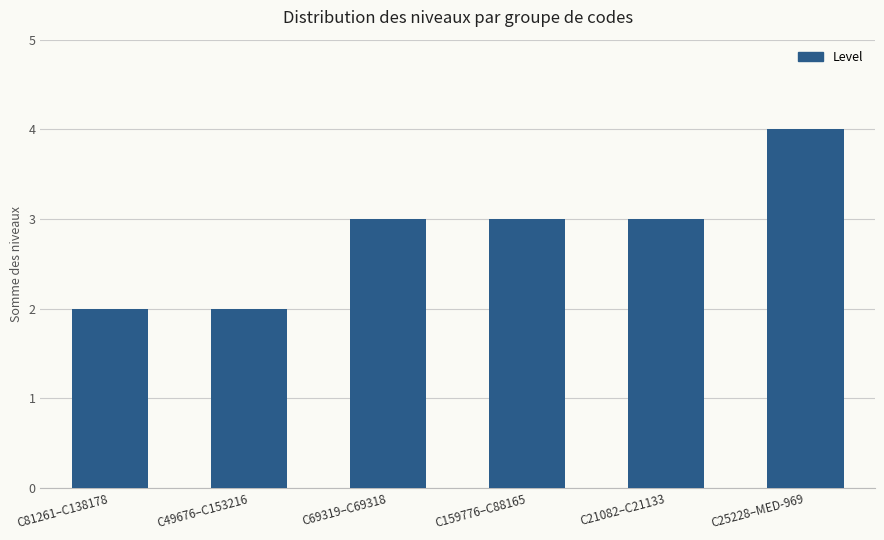

Which has a higher value, C21082–C21133 or C81261–C138178?

C21082–C21133